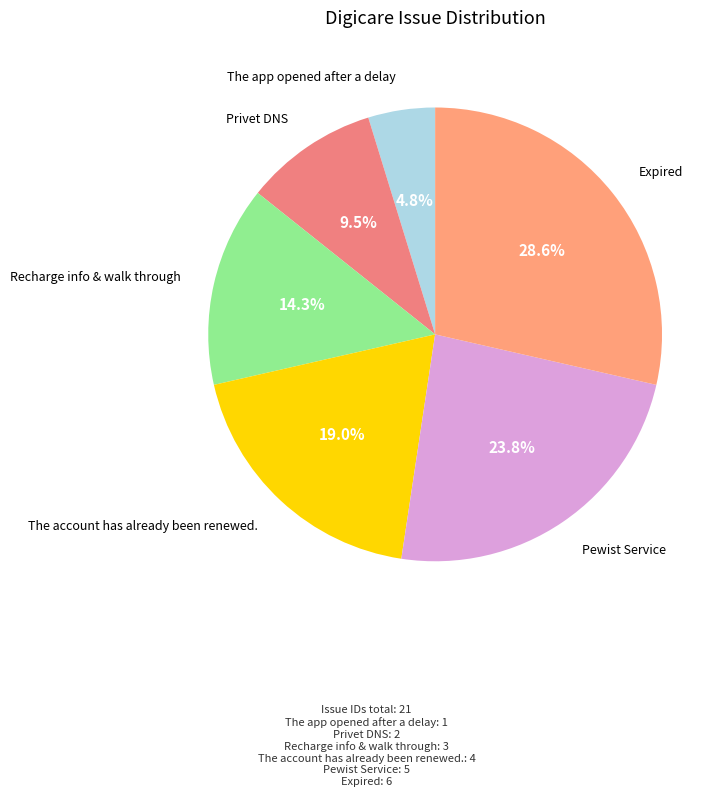

True or false: Expired accounts for 29% of the total.

True